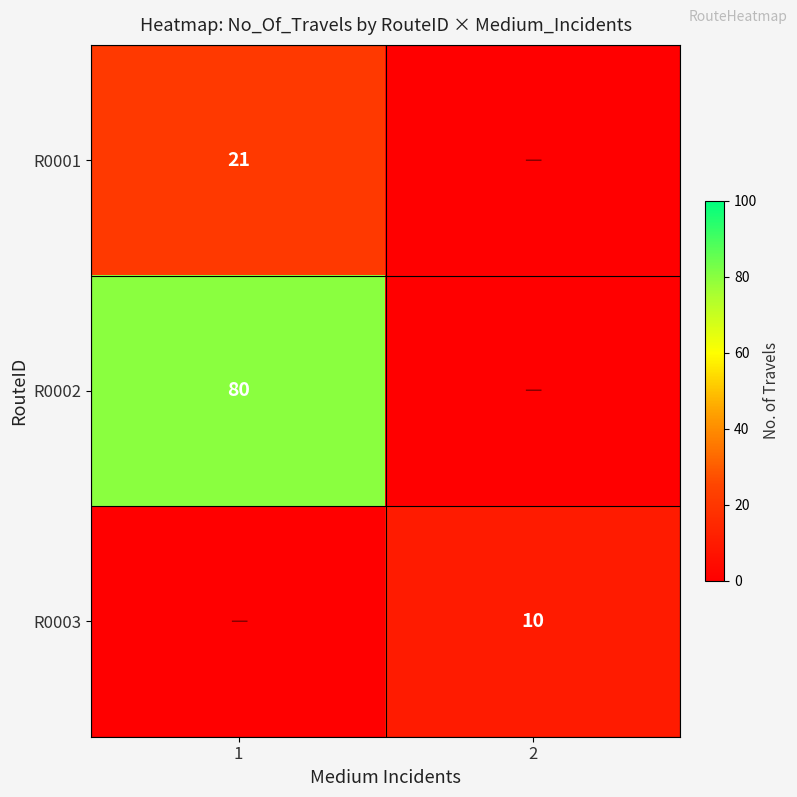

True or false: R0002 has a value of 43 at 1.

False